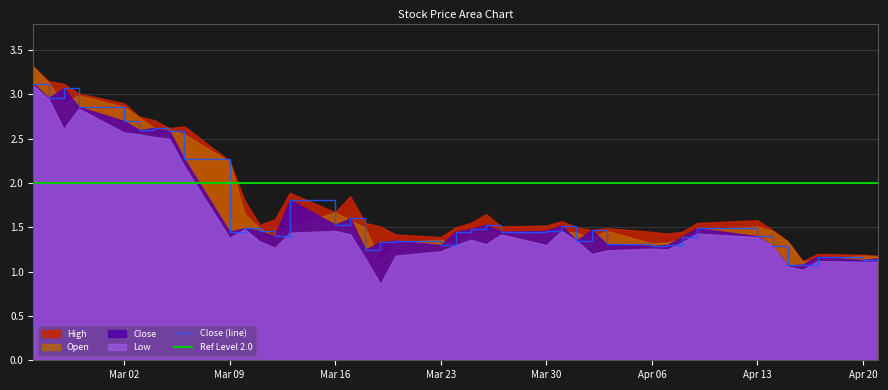

At 2020-03-20, list the series in order from smallest to largest.

Low, Open, Close, High